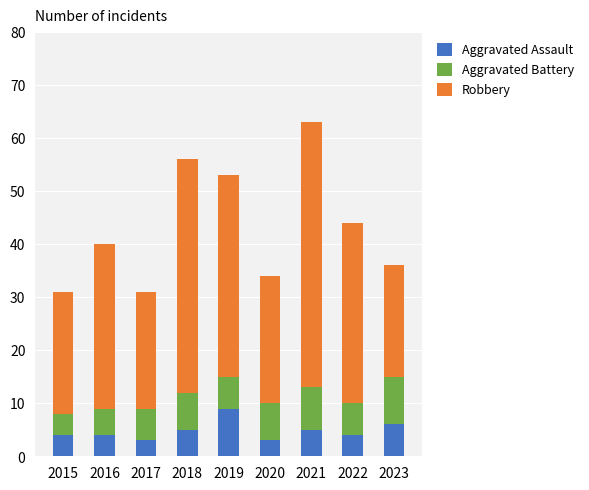

Count the number of categories in the chart.

9